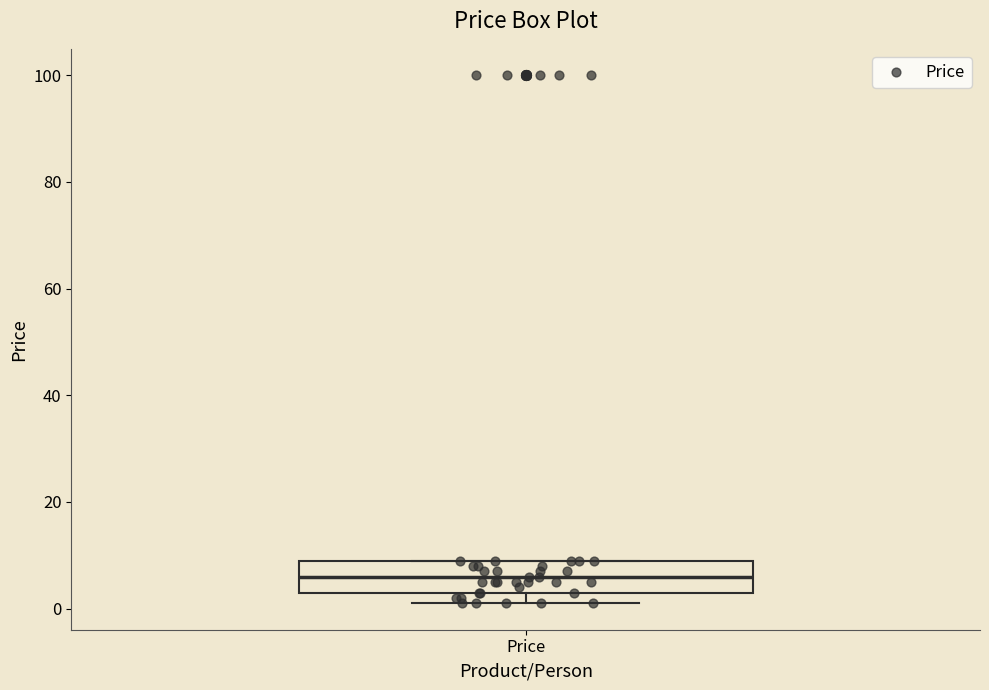

Where is the lower edge of the box for Price on the y-axis? The values are not printed on the chart, so give them approximately, as read against the axis.

4